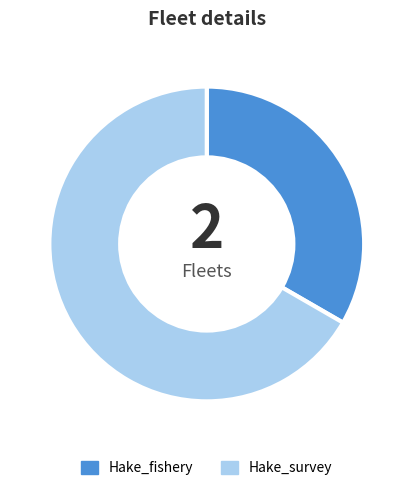

Do Hake_survey and Hake_fishery together represent more than half of the pie?

Yes